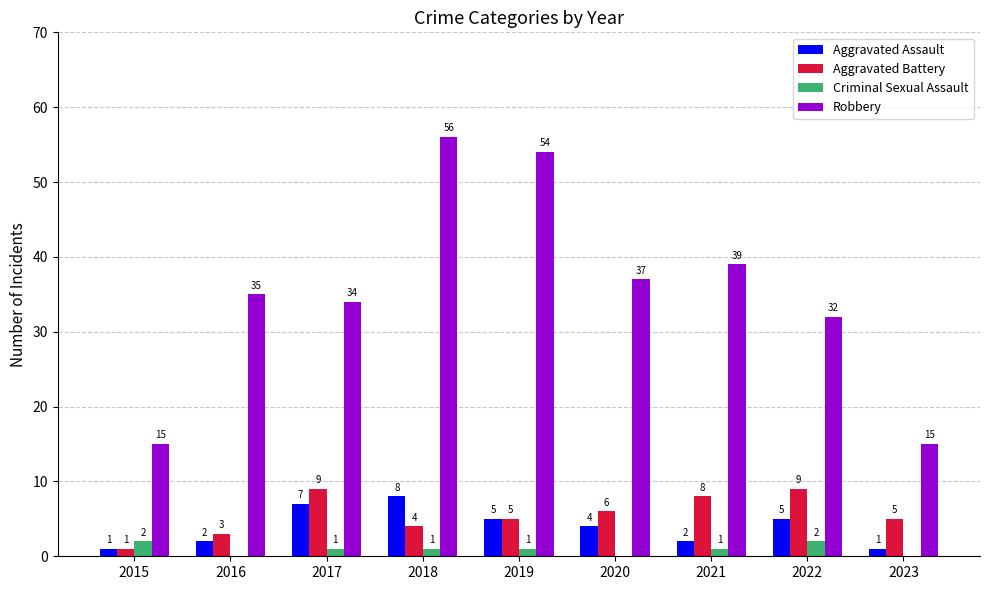

Between 2020 and 2022, which series saw the biggest shift?

Robbery